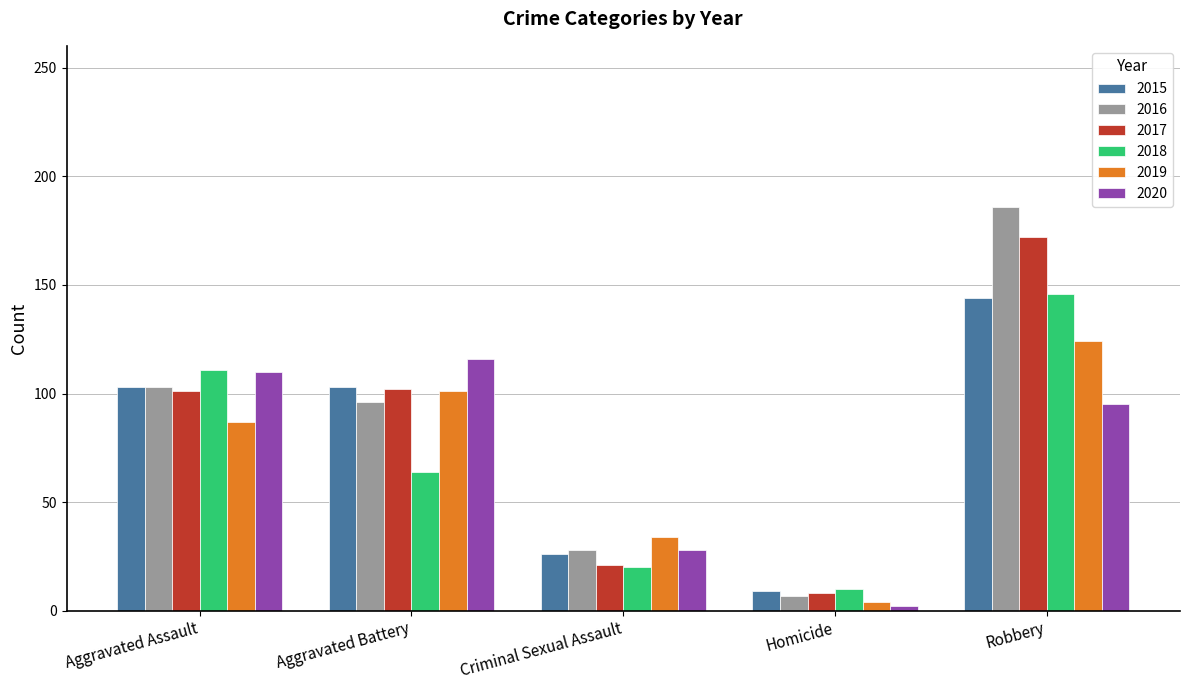

List the labels in order of 2019 value, smallest first.

Homicide, Criminal Sexual Assault, Aggravated Assault, Aggravated Battery, Robbery